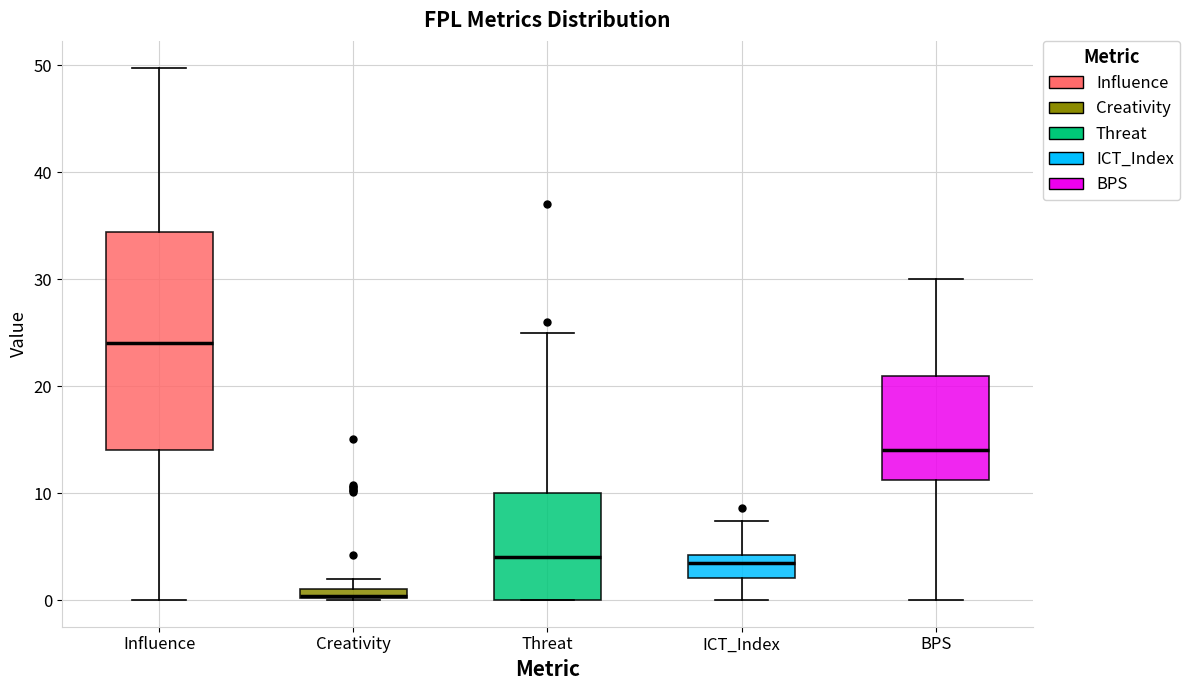

Comparing the boxes themselves (not the whiskers), which one is the tallest?

Influence